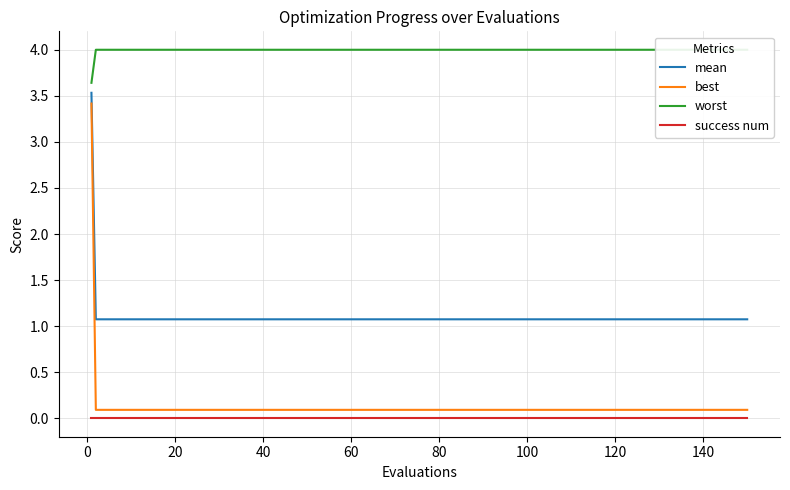

Rank the series by their maximum value, from highest to lowest.

worst, mean, best, success num